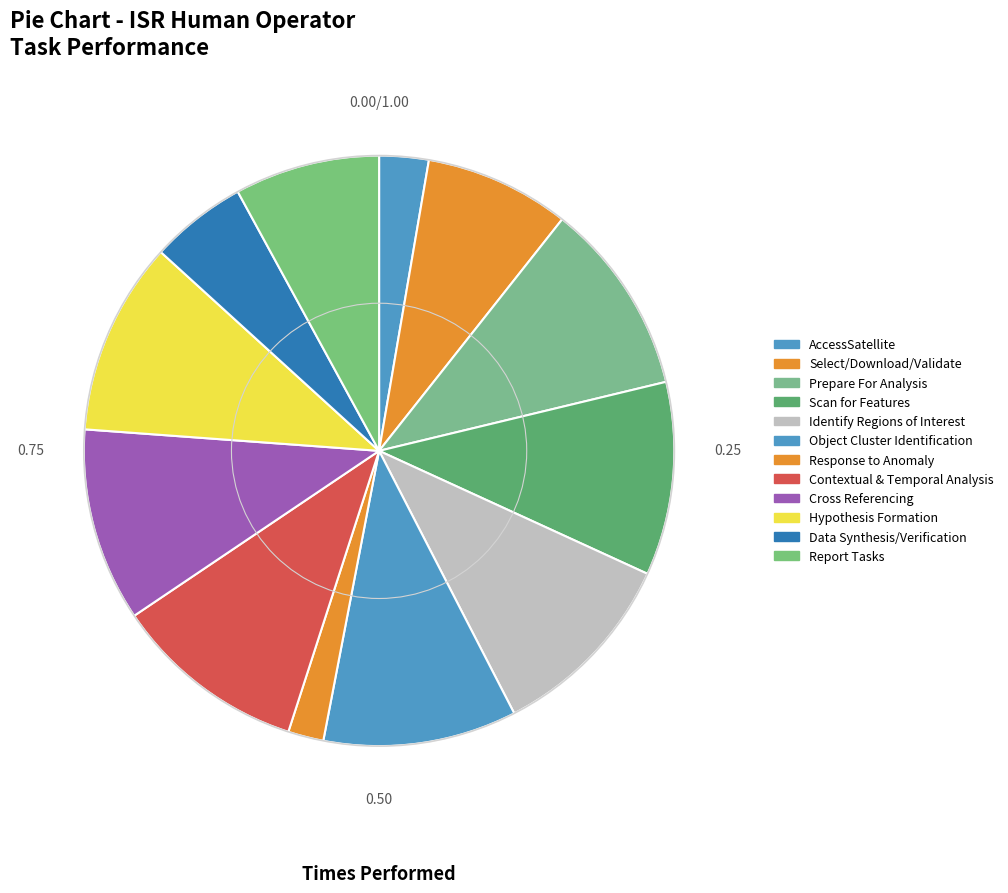

How many slices are in this pie chart?

12